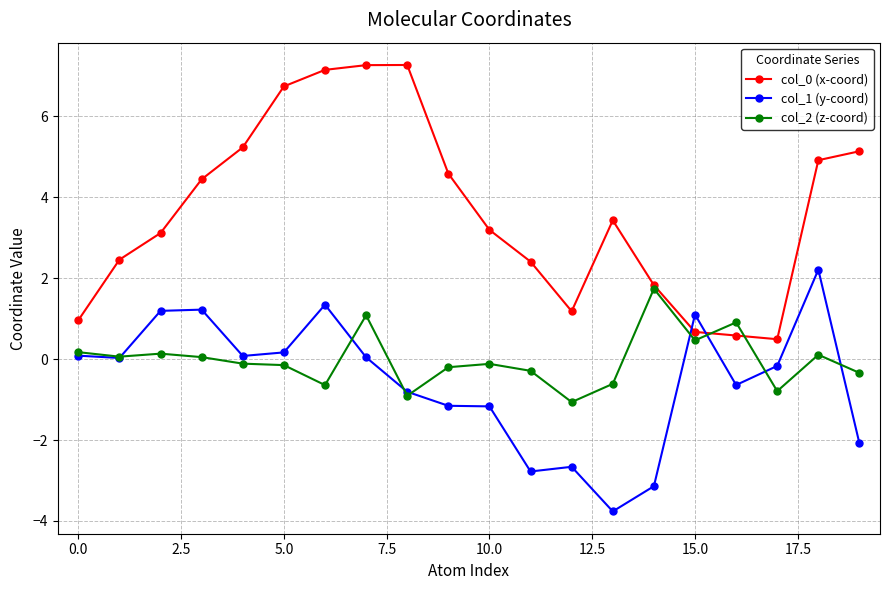

True or false: col_1 (y-coord) has more than 1 interior local peaks.

True